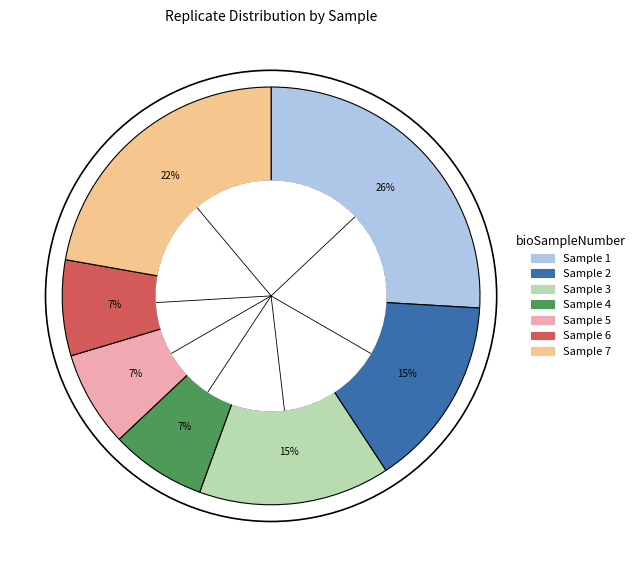

Is there any slice that represents more than half of the pie?

No